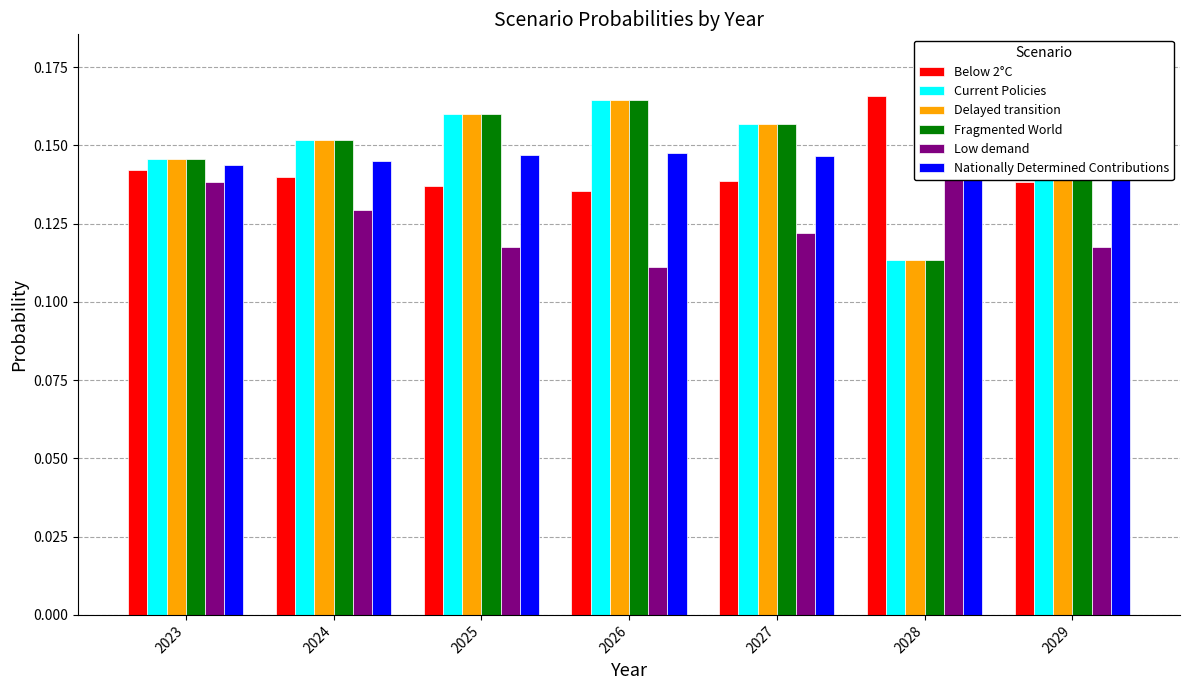

What is the difference between the highest and lowest values at 2026?

0.1